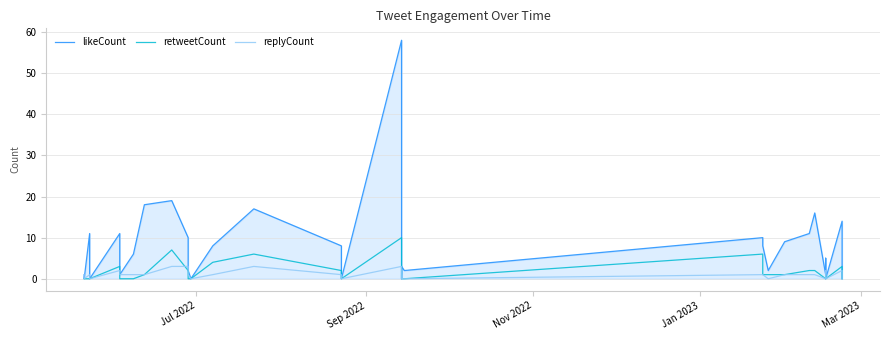

Count the replyCount values in the range 0 to 1.

31